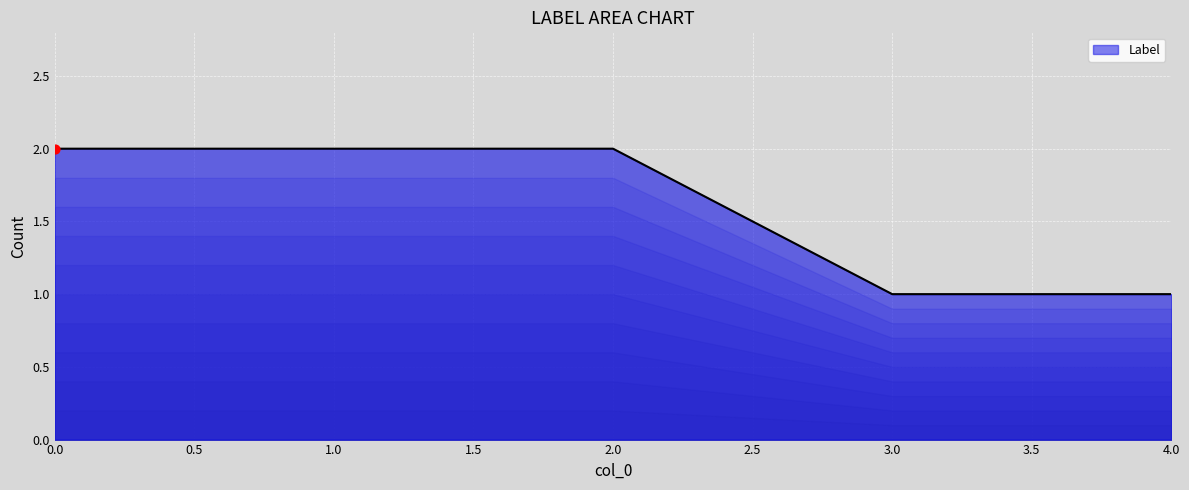

Approximately how many times larger is the value at 1.0 compared to 2.0?

1.0